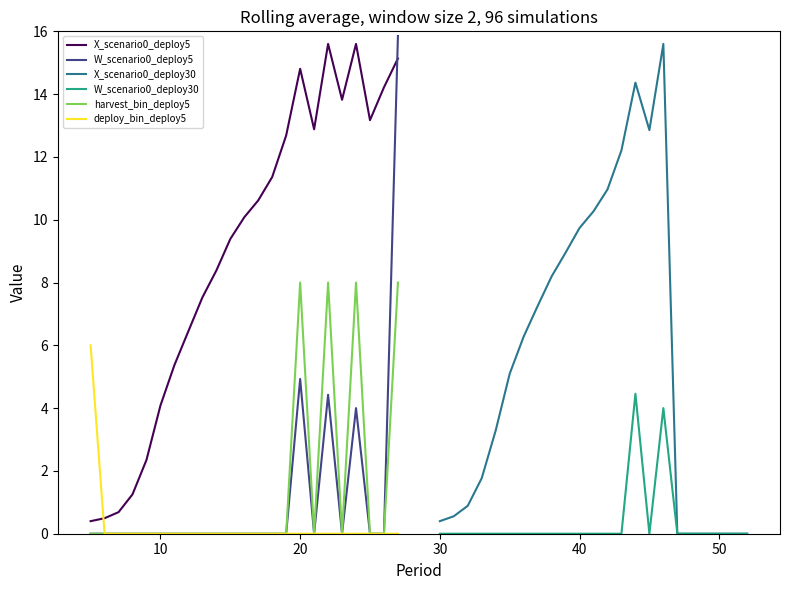

True or false: X_scenario0_deploy5 and harvest_bin_deploy5 cross at least once.

False